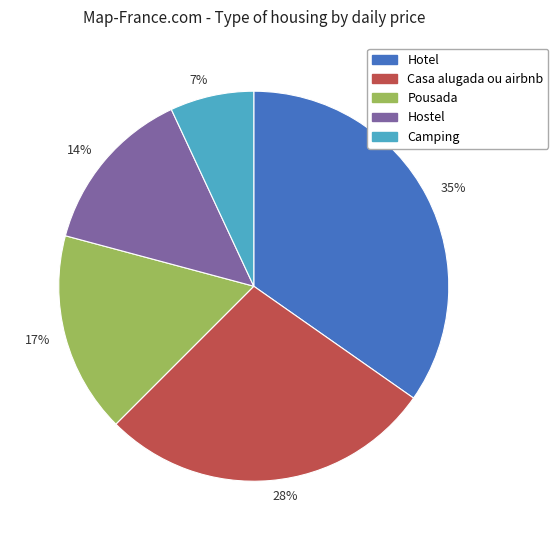

Combined, do 14% and 17% account for over 50%?

No